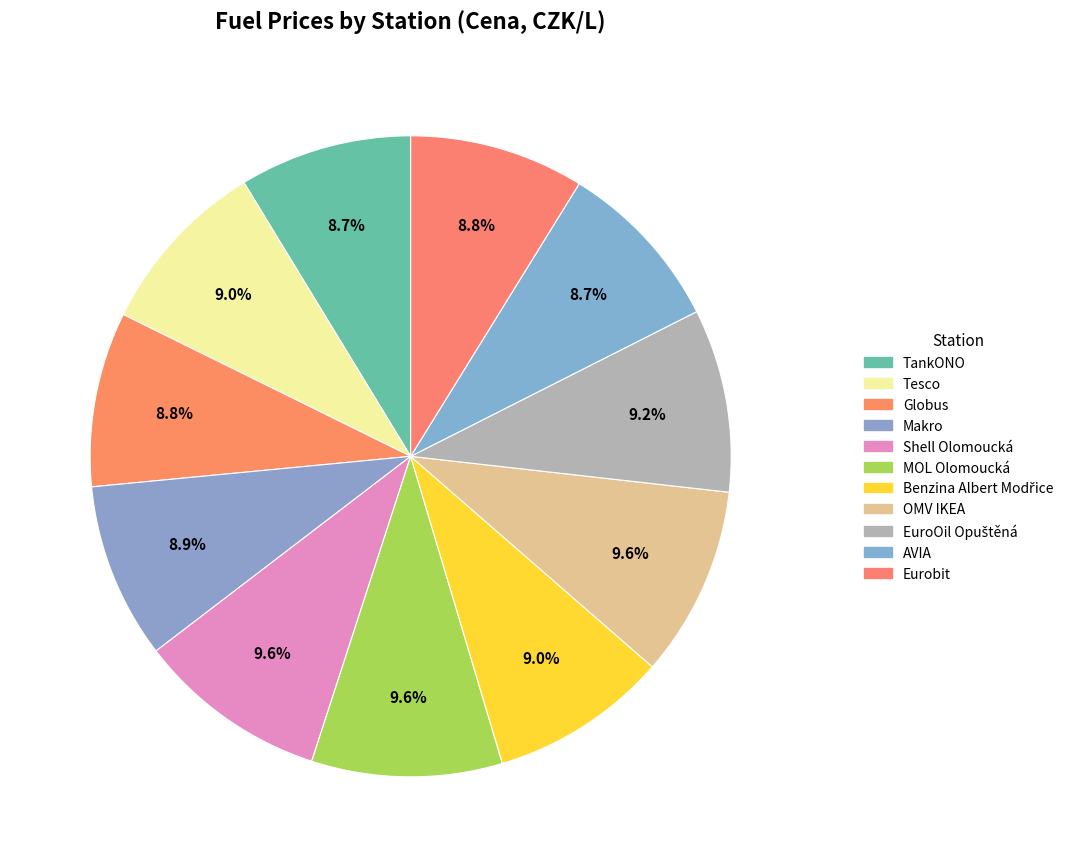

Rank the categories by value from highest to lowest.

Shell Olomoucká, MOL Olomoucká, OMV IKEA, EuroOil Opuštěná, Tesco, Benzina Albert Modřice, Makro, Globus, Eurobit, AVIA, TankONO